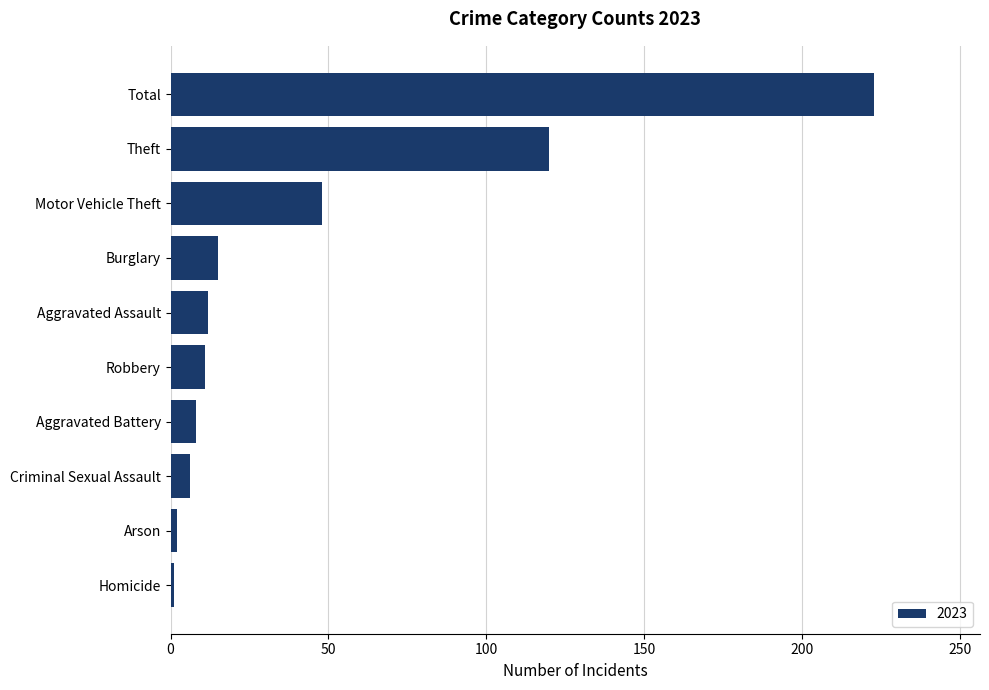

Read the value at Burglary, to the nearest 5.

15